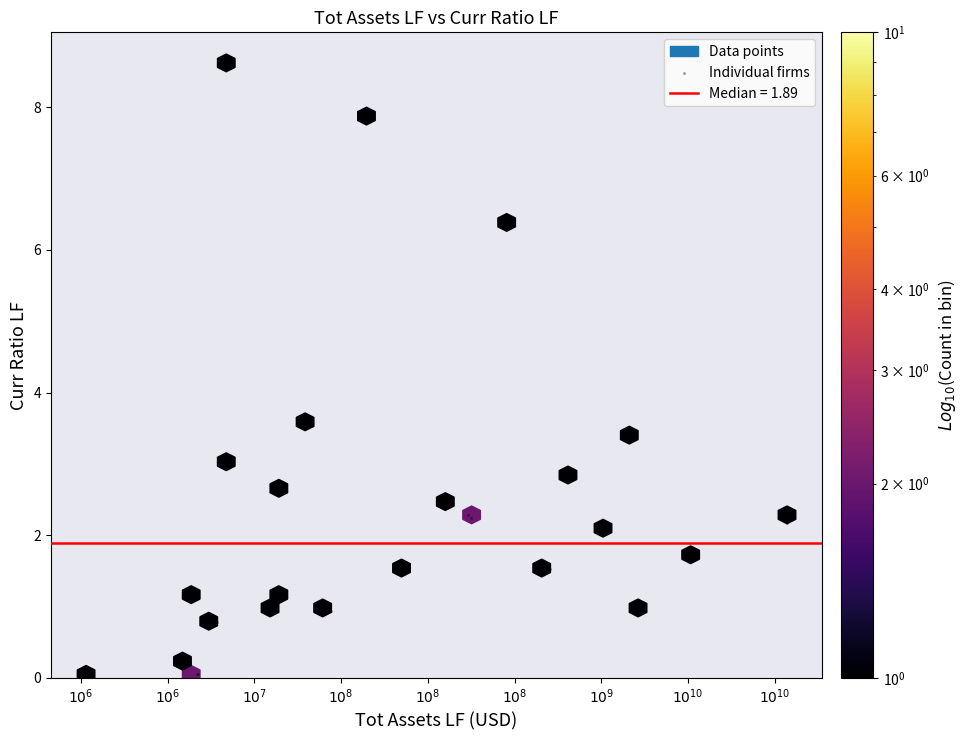

What Y value in the scatter plot is closest to 4?

3.5